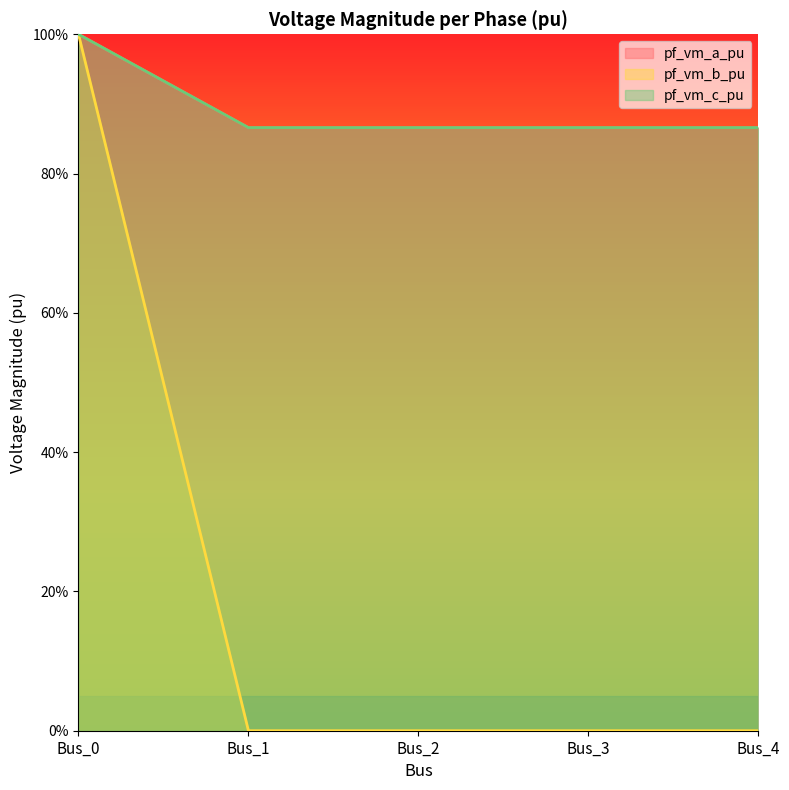

Which category has the lowest value in the pf_vm_b_pu series?

Bus_3